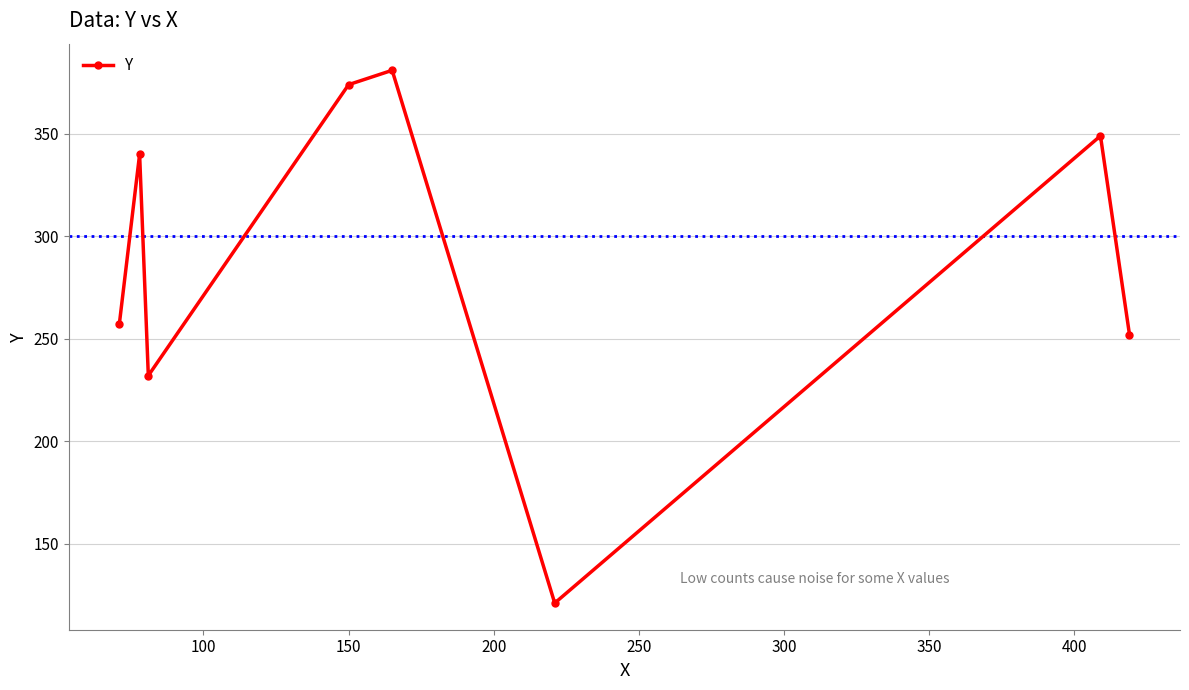

What is the sum of all values?

2306